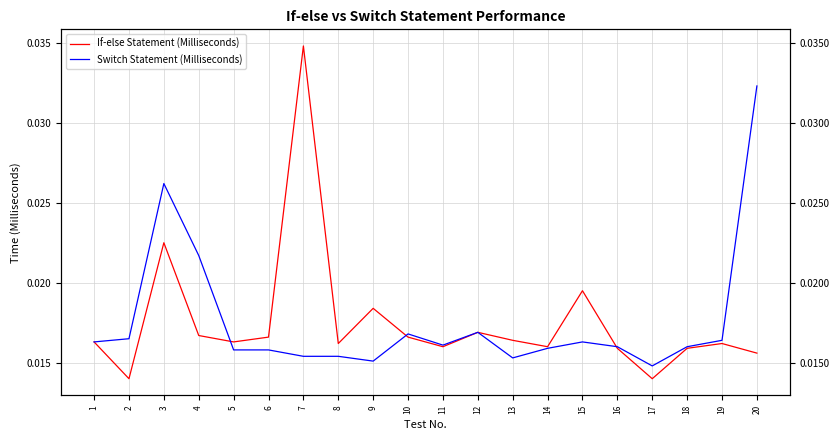

Is it true that If-else Statement (Milliseconds) equals 0.0 at 10?

False